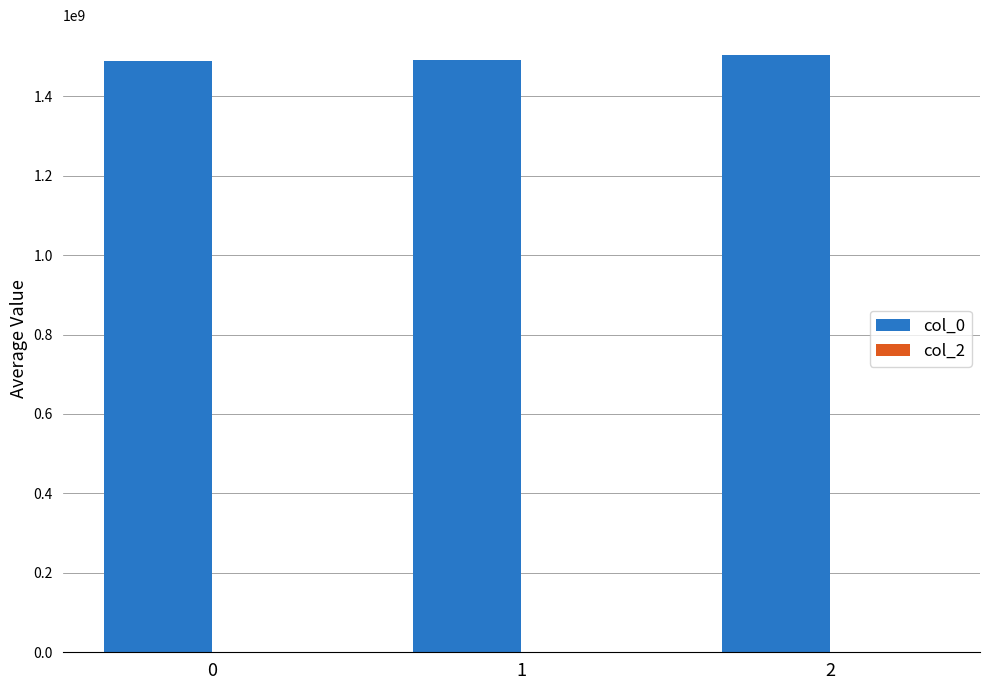

How many series are shown in this chart?

1